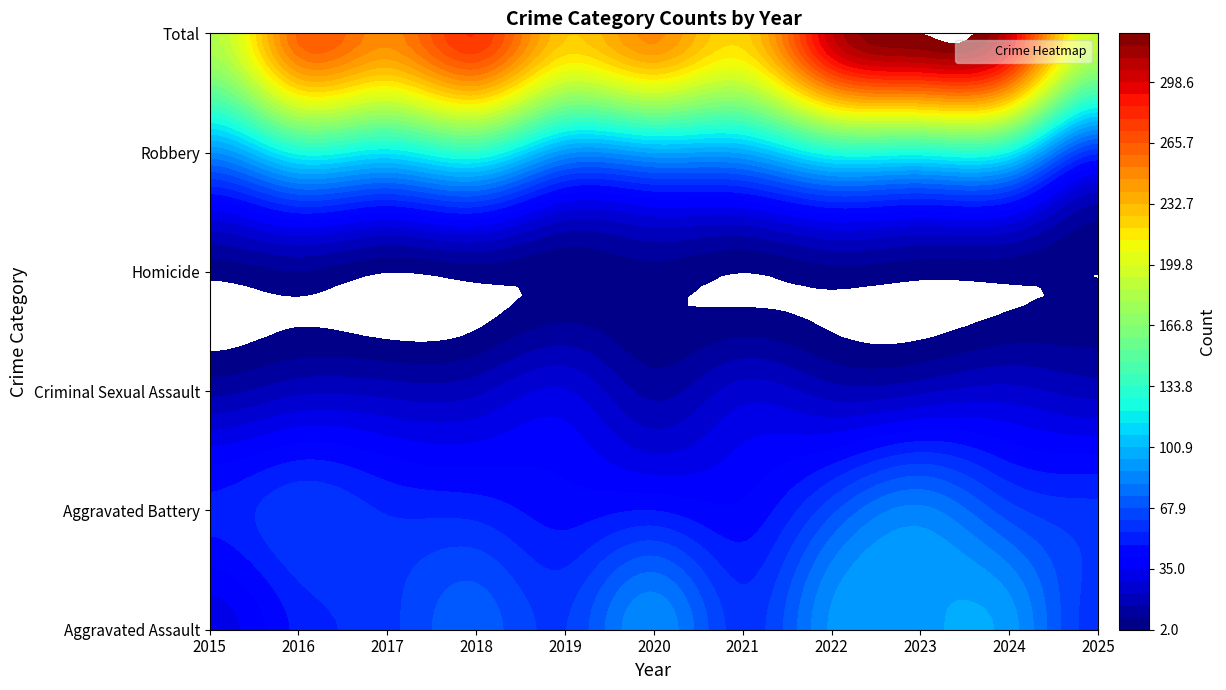

List the labels in order of Aggravated Assault value, largest first.

2023, 2024, 2022, 2020, 2018, 2019, 2017, 2021, 2025, 2016, 2015